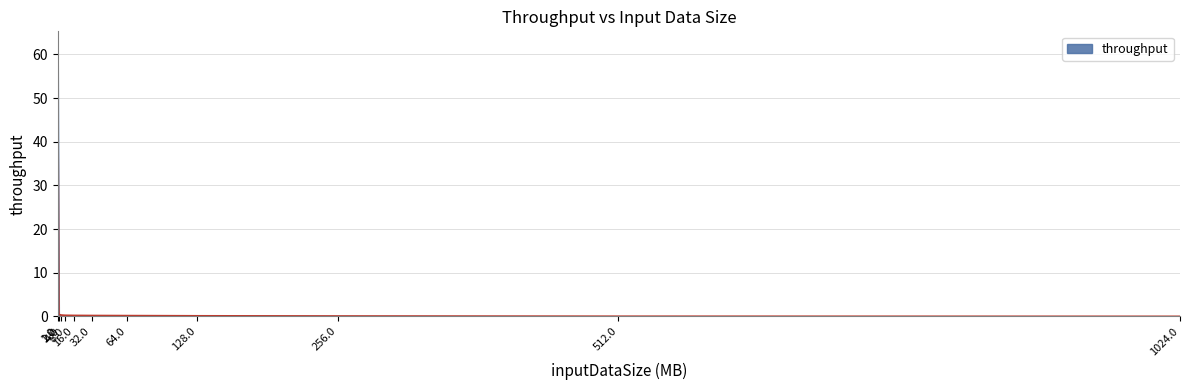

What is the maximum value shown in the chart?

59.3